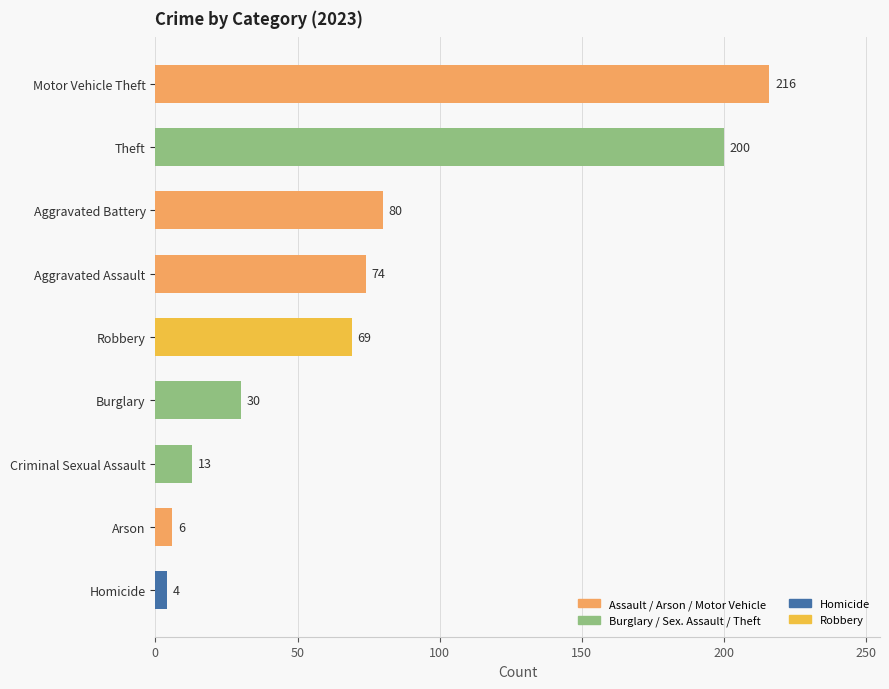

What is the sum of the values at Arson and Aggravated Battery?

86